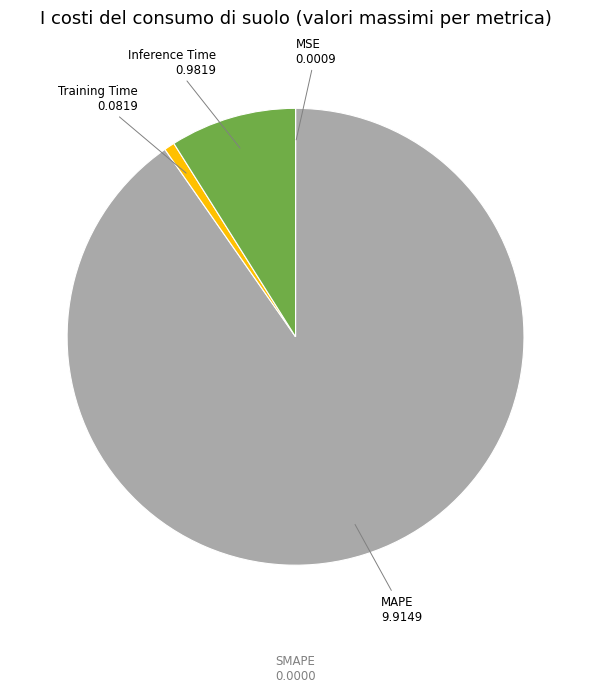

Is there a majority slice in this chart?

Yes